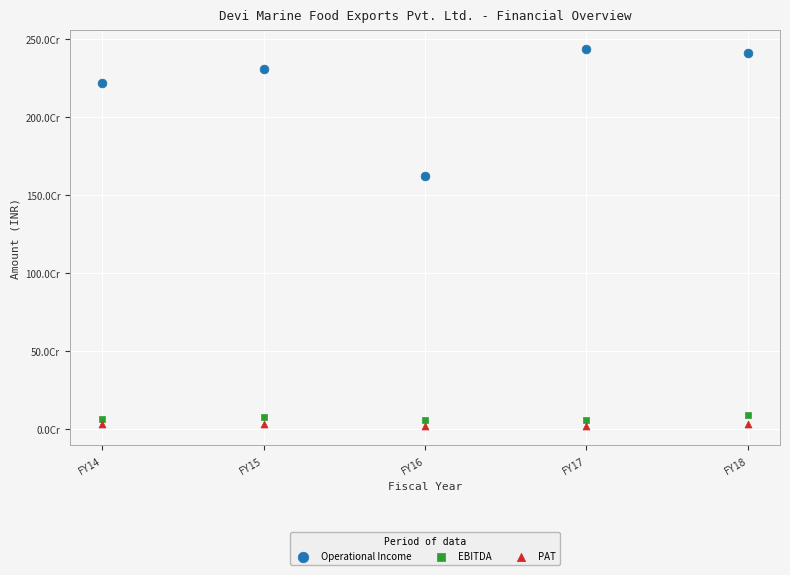

Which series has the widest spread of Y values?

Operational Income